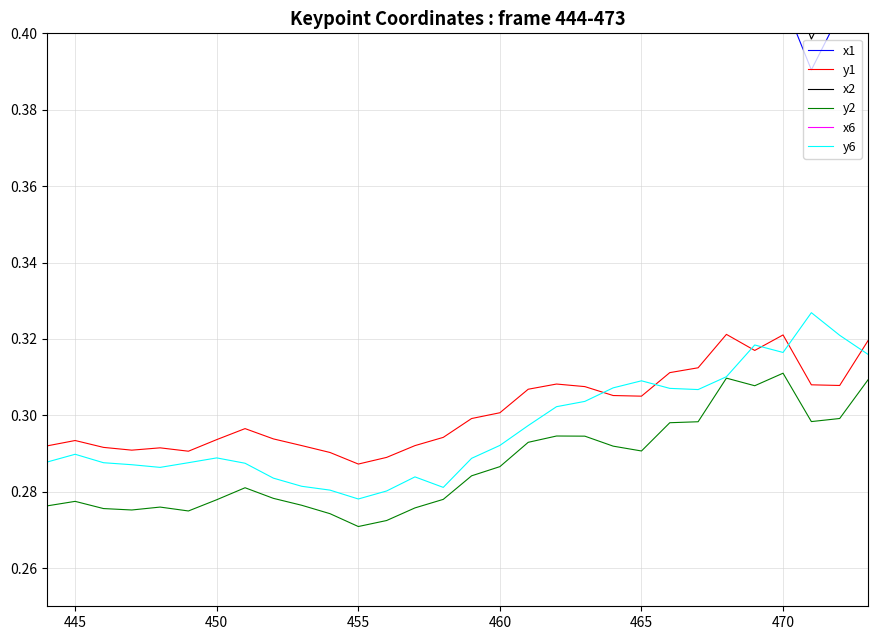

True or false: y2 and y1 intersect in this chart.

False